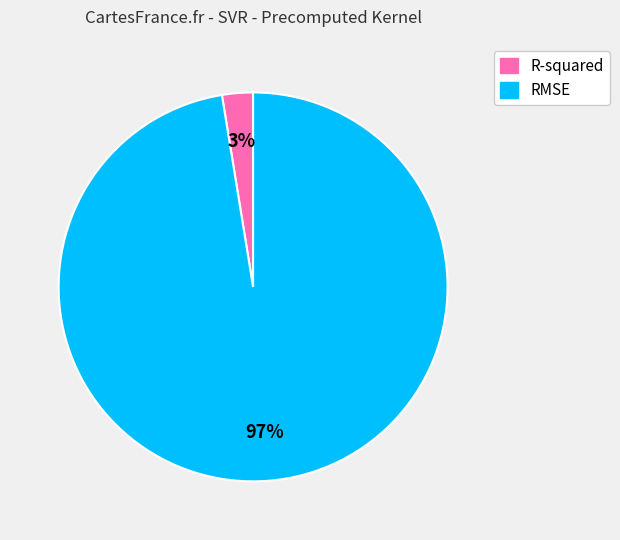

To the nearest percent, what is the average slice percentage?

50%